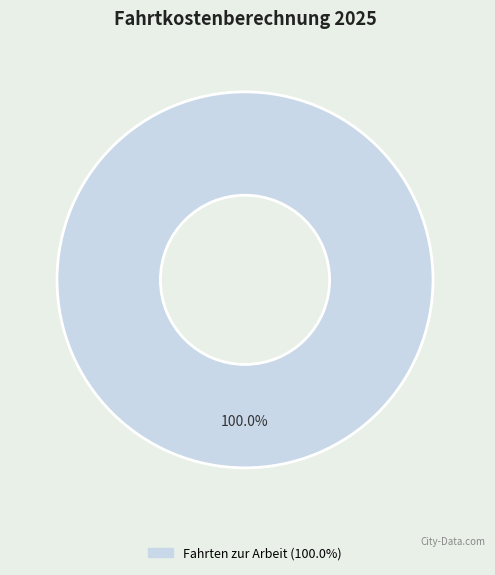

Does any single category account for the majority?

Yes